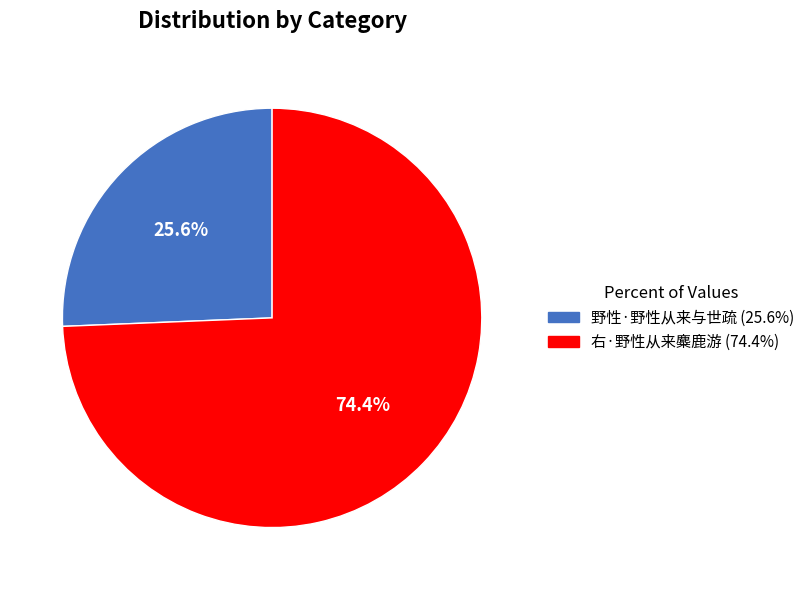

How much of the chart is everything except 野性·野性从来与世疏?

74.4%